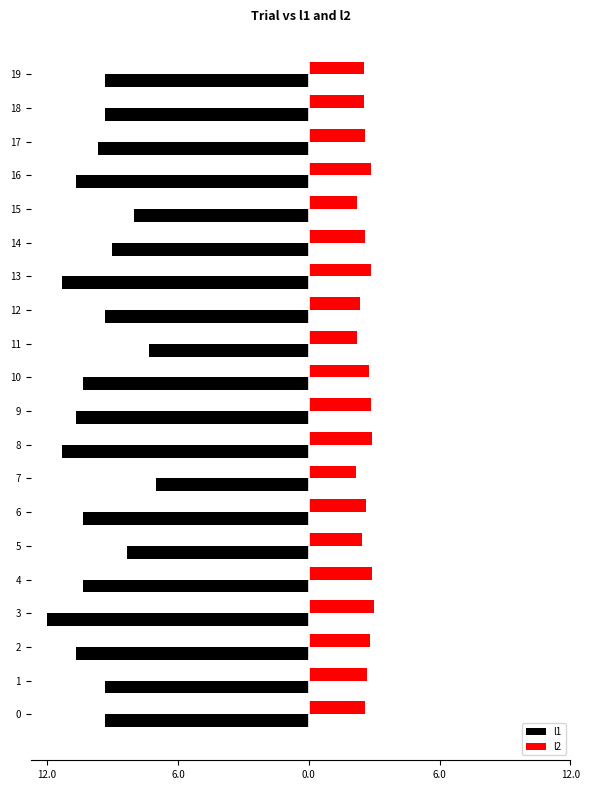

What are all the series names shown in the legend?

l1, l2